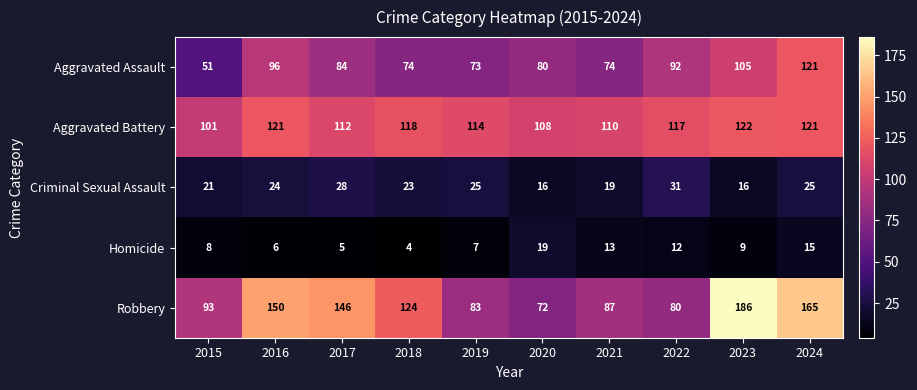

What is the maximum value shown in the chart?

186